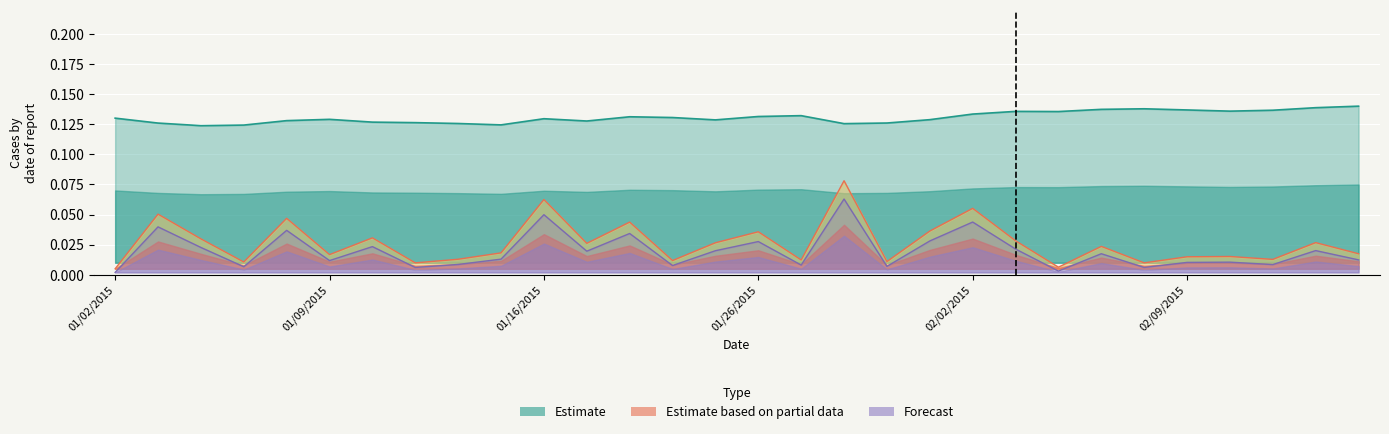

True or false: Adj Close has a value of 0.1 at 02/11/2015.

False